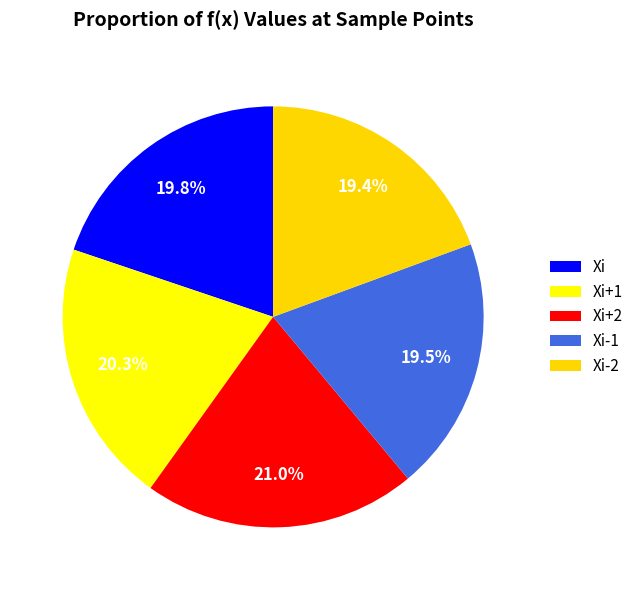

Count the number of slices in the pie.

5